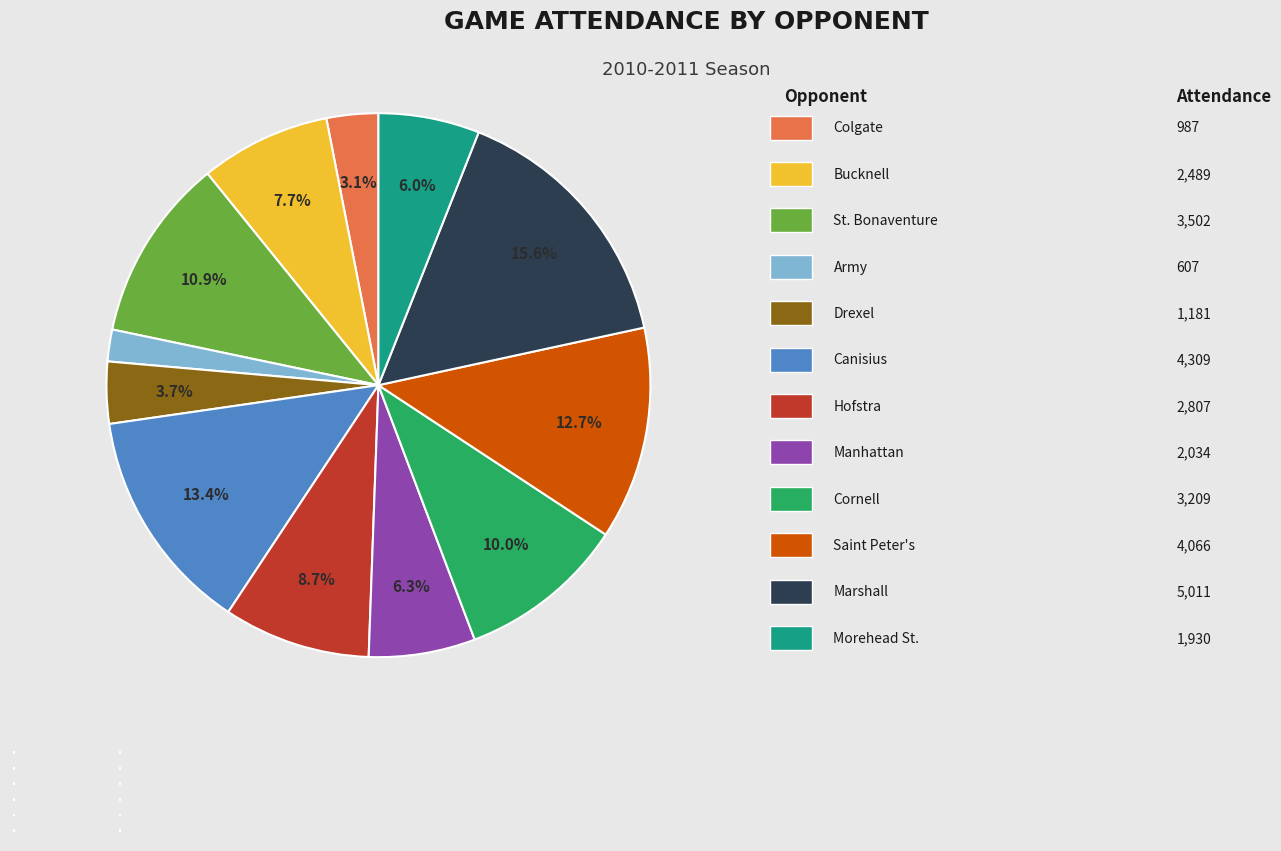

What is the ratio of the value at Cornell to the value at Saint Peter's?

0.8